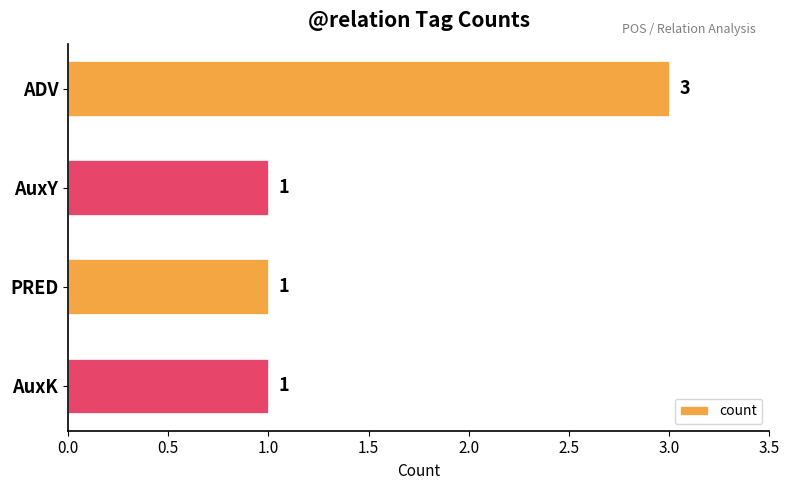

Is it true that the value at AuxK is 1?

True